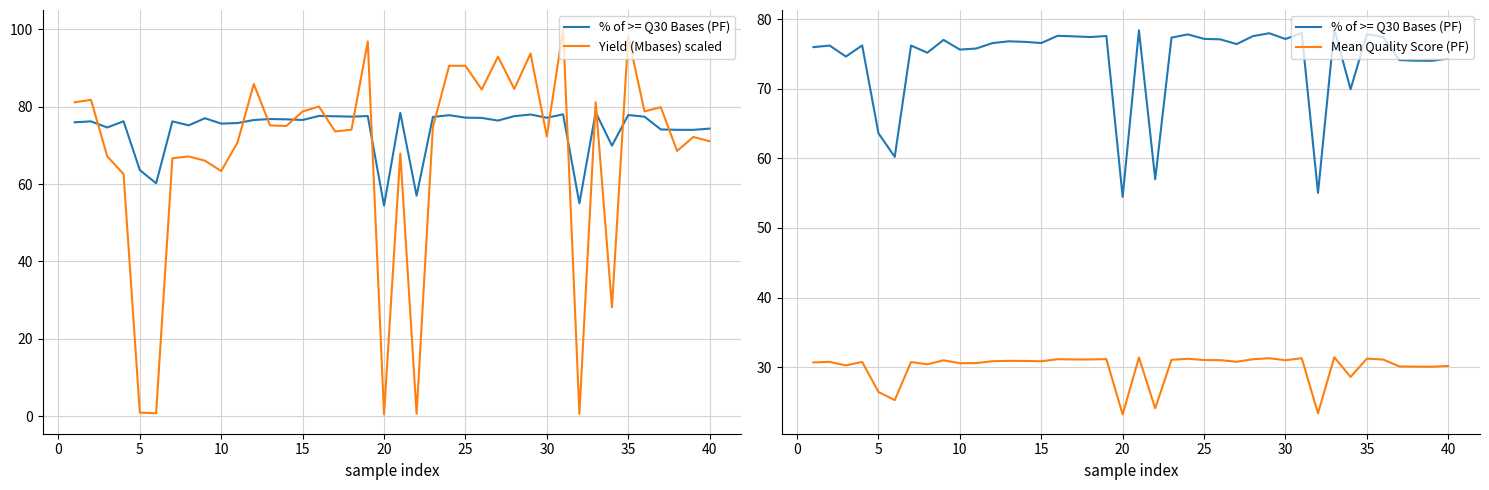

What are all the series names shown in the legend?

% of >= Q30 Bases (PF), Yield (Mbases) scaled, Mean Quality Score (PF)